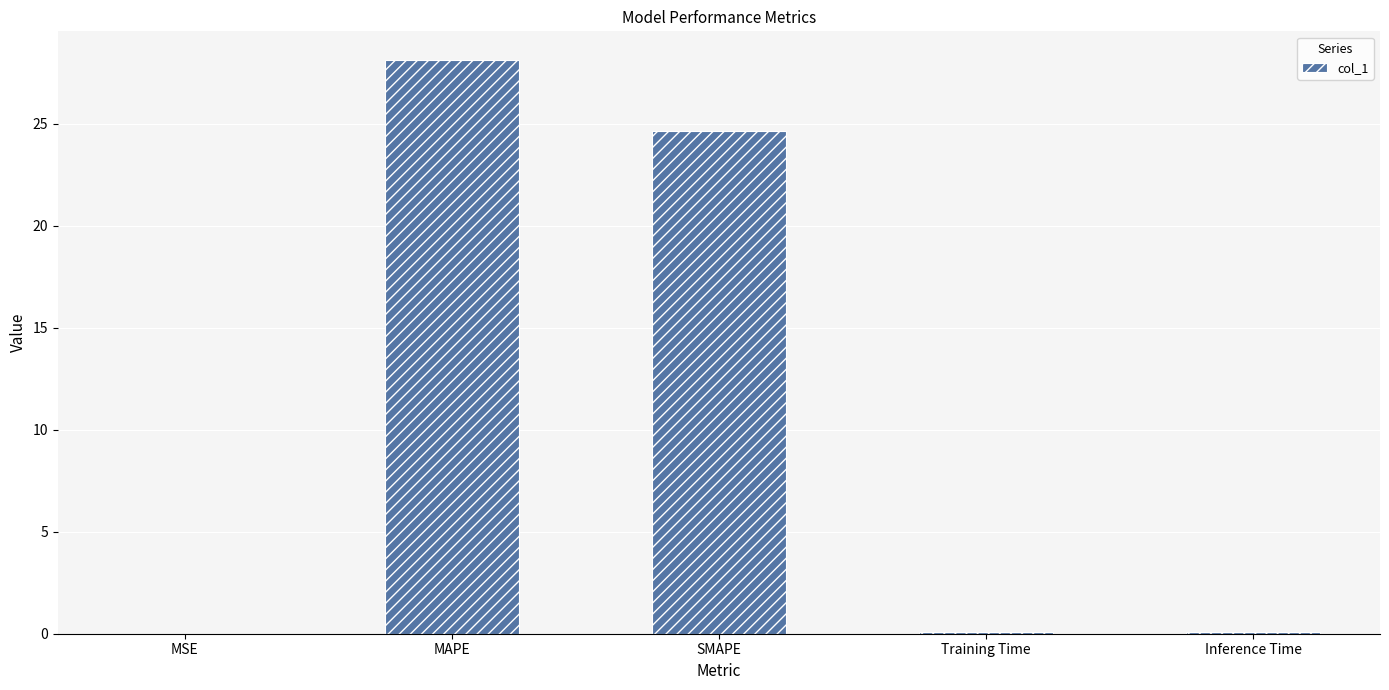

What is the average value?

10.6